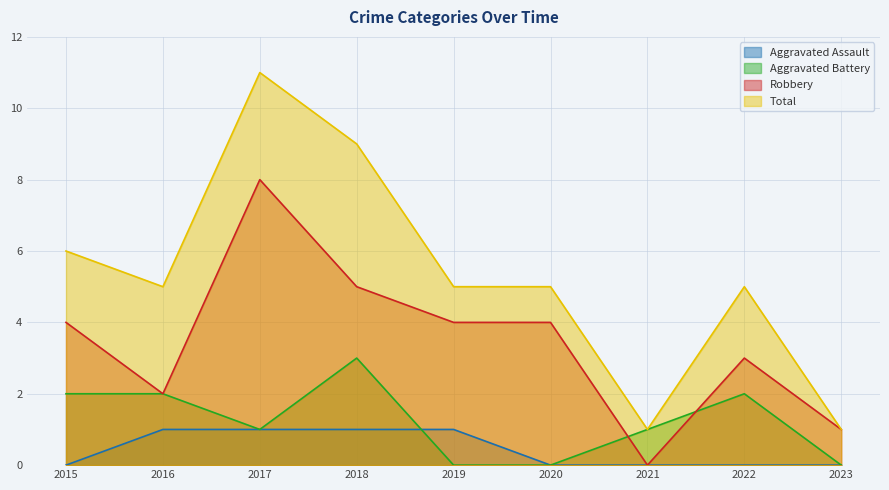

Which series has the largest total across all categories?

Total